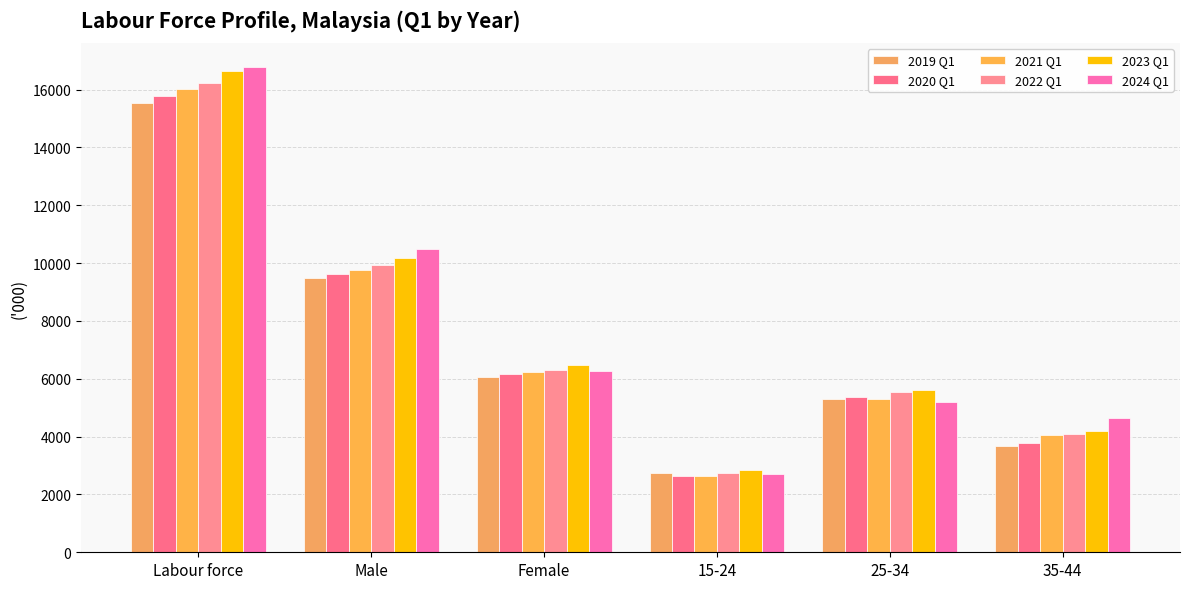

Reading left to right, what are all the values shown in this chart?

2019 Q1: Labour force=15526.8	Male=9469.5	Female=6057.3	15-24=2725.4	25-34=5313.5	35-44=3666.2
2020 Q1: Labour force=15790.1	Male=9625.5	Female=6164.6	15-24=2648.9	25-34=5383.1	35-44=3785.7
2021 Q1: Labour force=16008.4	Male=9778.9	Female=6229.5	15-24=2624.6	25-34=5304.7	35-44=4061.6
2022 Q1: Labour force=16246.1	Male=9929.2	Female=6316.9	15-24=2737.8	25-34=5555.4	35-44=4089.3
2023 Q1: Labour force=16648.9	Male=10186.3	Female=6462.5	15-24=2859.3	25-34=5612.4	35-44=4208.0
2024 Q1: Labour force=16770.6	Male=10500.3	Female=6270.2	15-24=2718.4	25-34=5192.4	35-44=4634.8